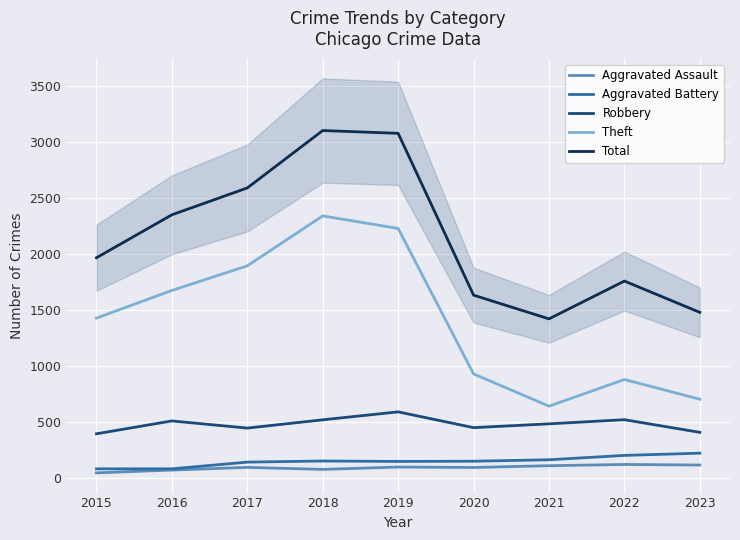

At how many categories does at least one series exceed 1435?

8